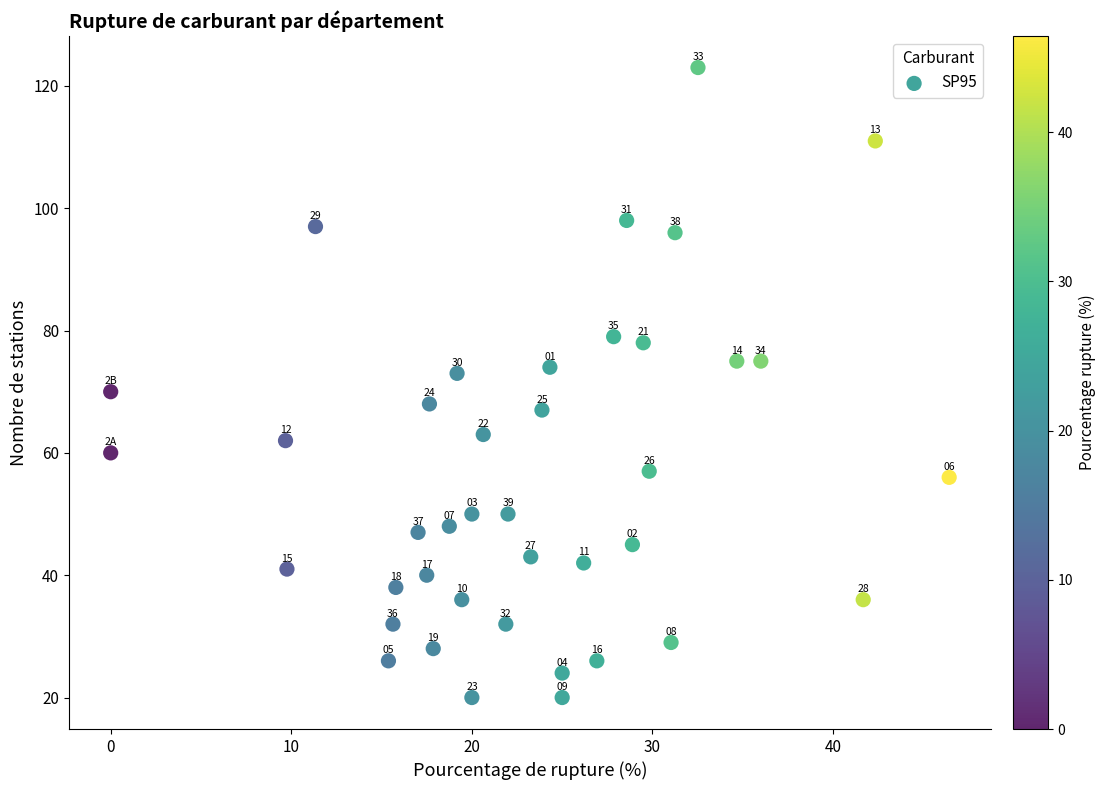

What Y value in the scatter plot is closest to 71?

70